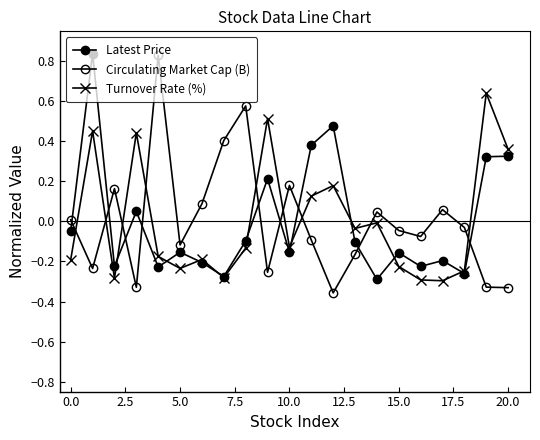

Does the chart have visible grid lines?

No